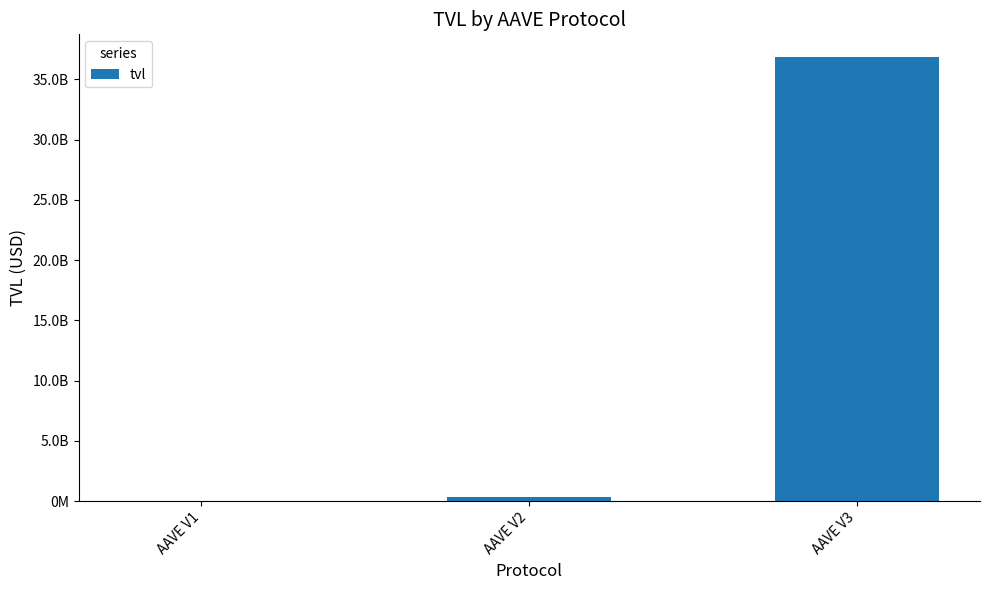

What is the change in value from AAVE V1 to AAVE V3?

+36878748363.0